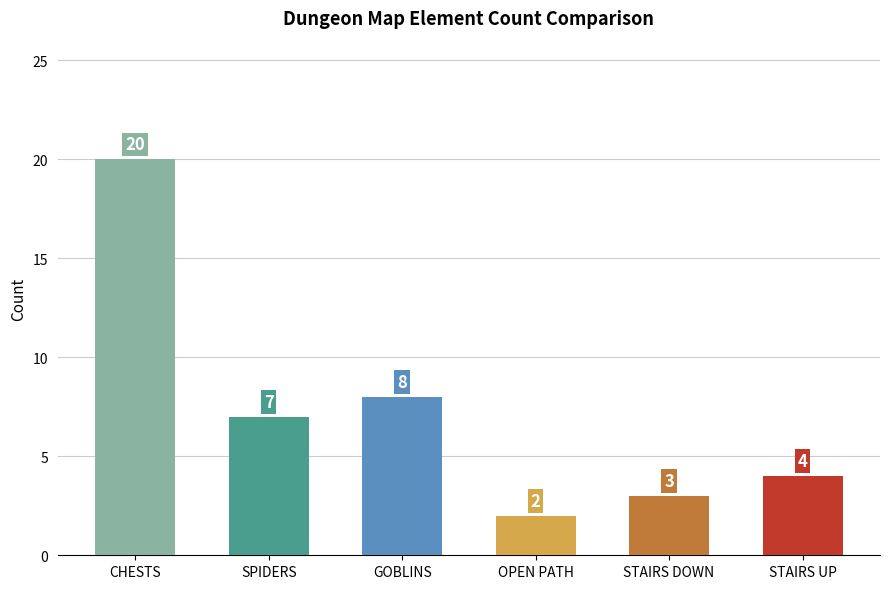

Does the chart contain any negative values?

No